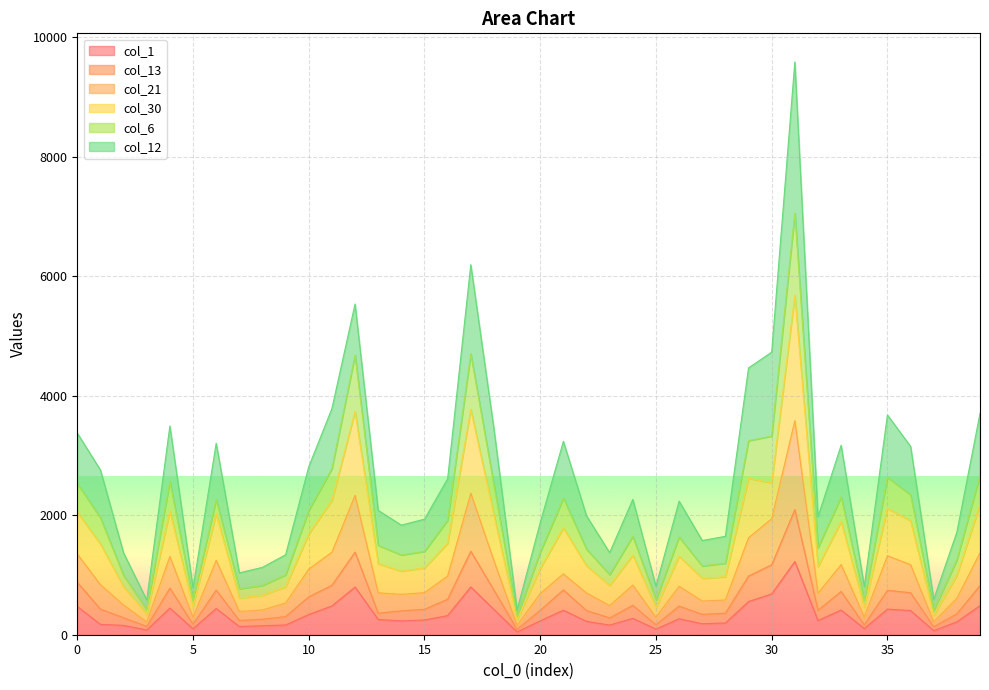

Which category has the lowest value across all series?

19